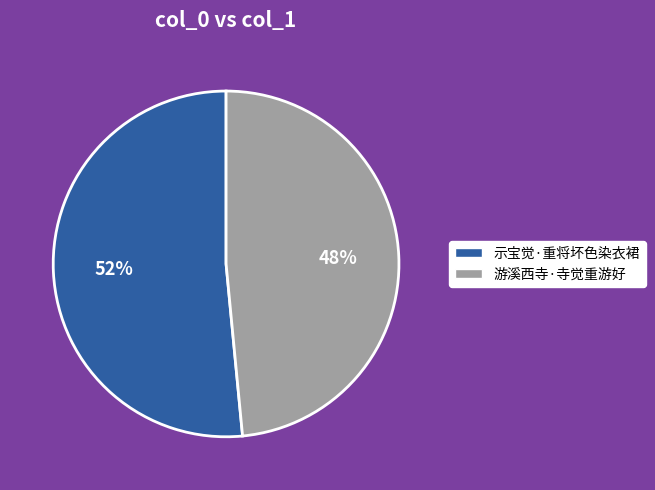

Which category has the smallest portion of the pie?

游溪西寺·寺觉重游好